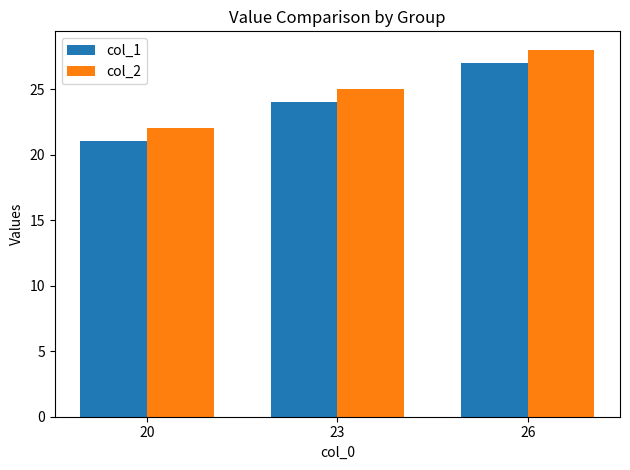

Which category has the lowest value in the col_2 series?

20